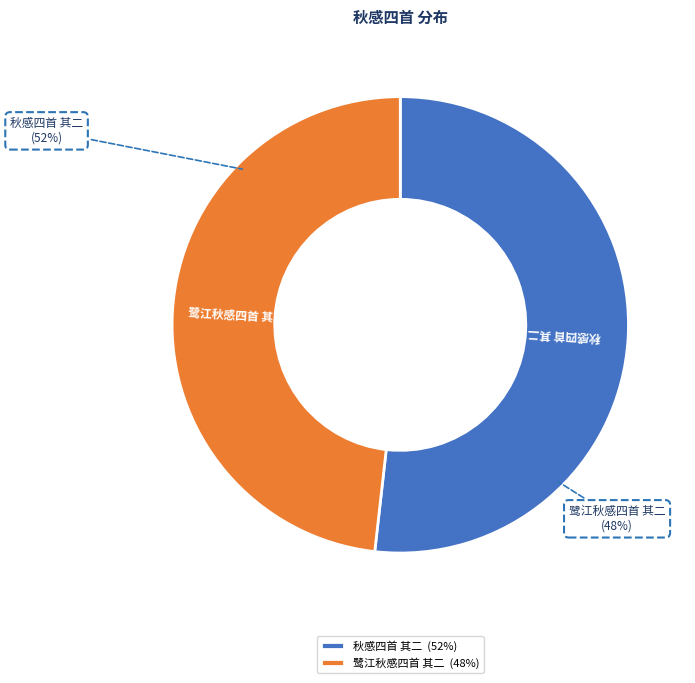

To the nearest percent, what is the difference between the largest and smallest slice percentages?

4%